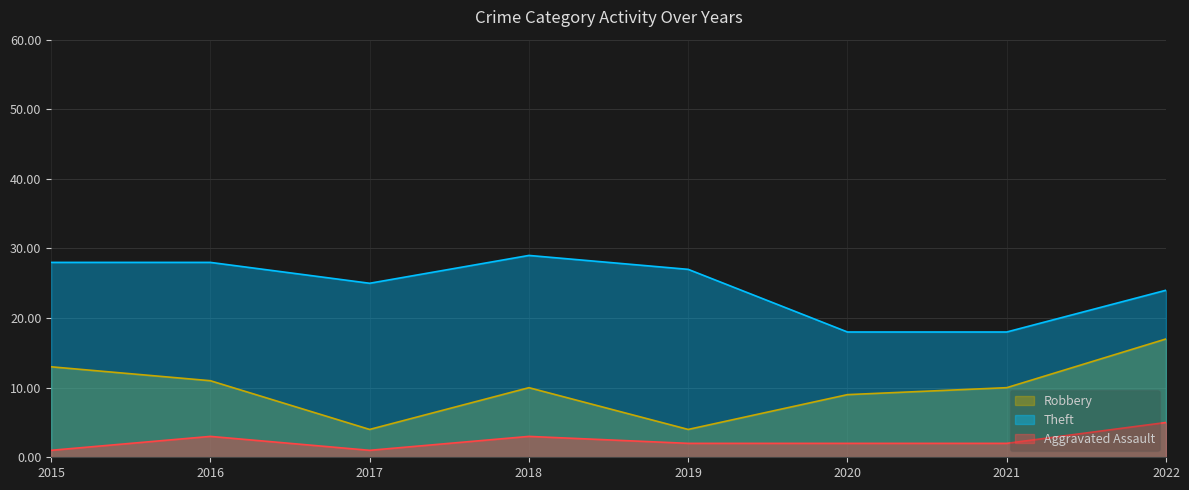

Which category has the lowest value across all series?

2015